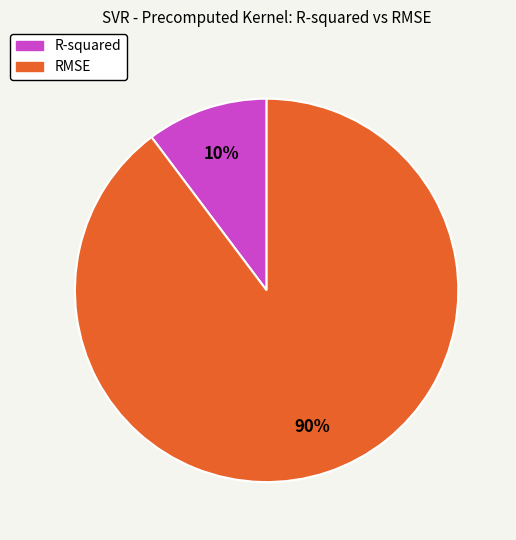

Is the sum of R-squared and RMSE greater than half?

Yes